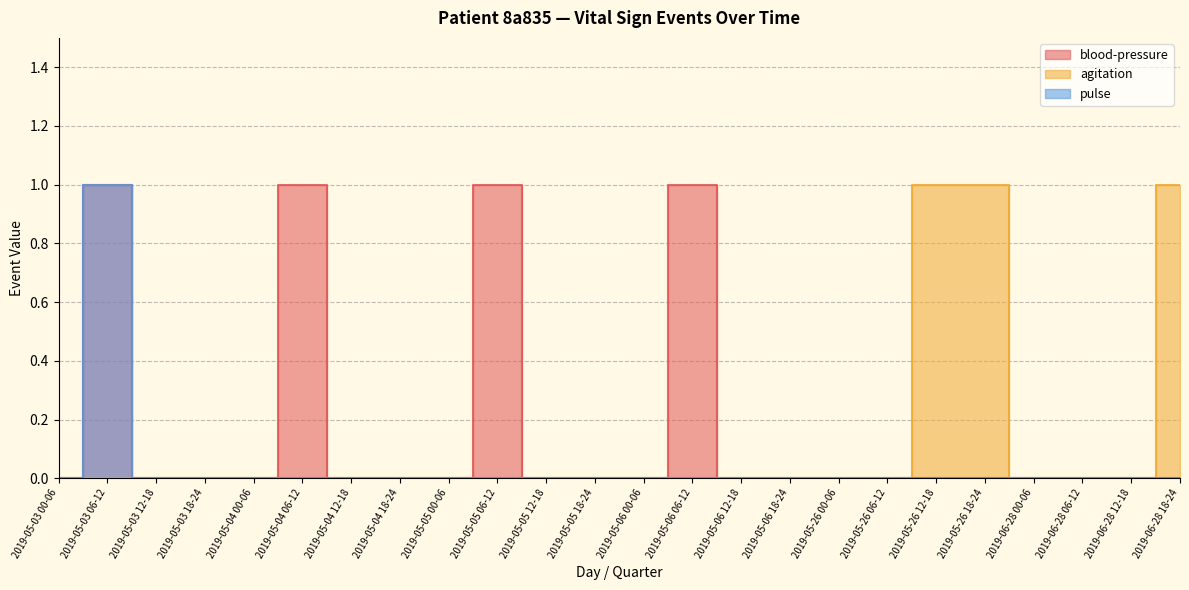

Is the value of pulse at 2019-06-28 18-24 greater than the value of agitation at 2019-05-03 18-24?

No